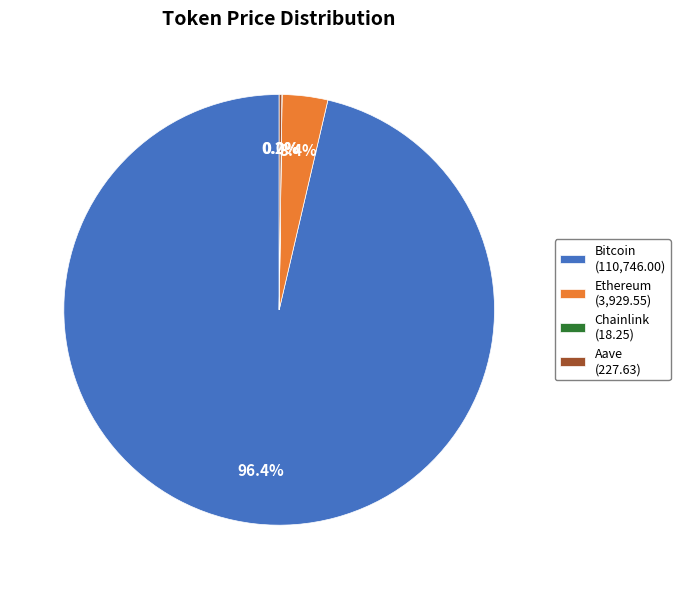

How much of the chart is everything except Ethereum (3,929.55)?

96.6%